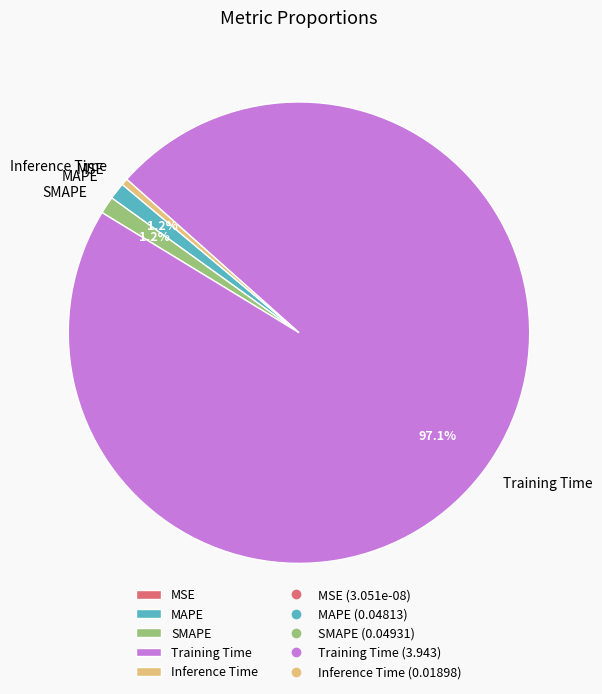

What is the largest slice in the pie chart?

Training Time